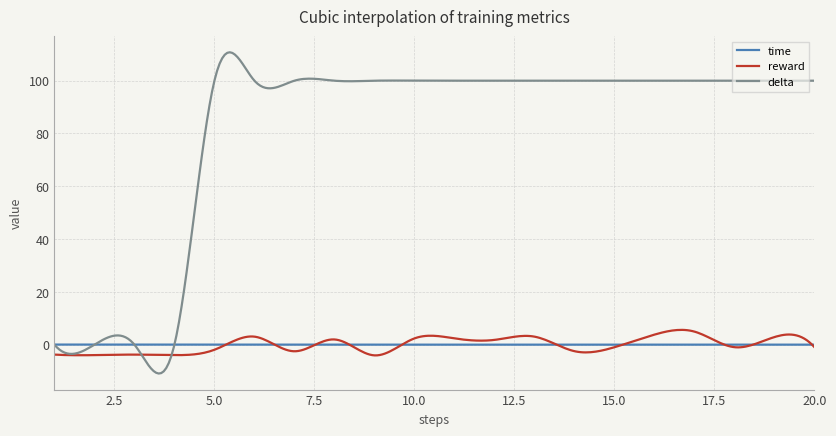

Rank the series by their maximum value, from lowest to highest.

time, reward, delta